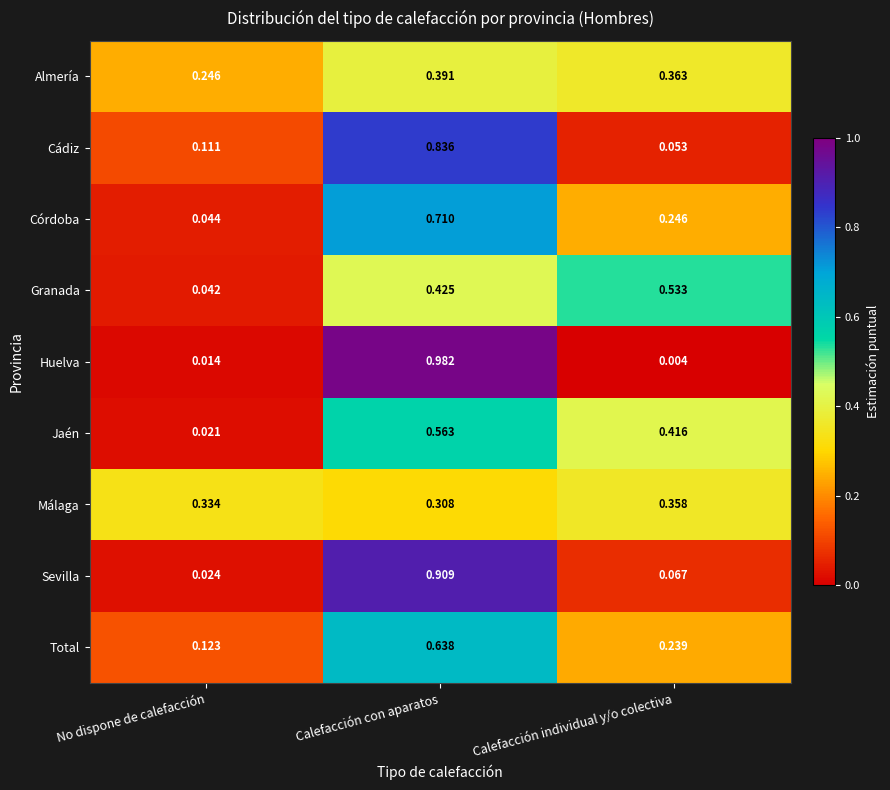

Which series has the widest spread of values?

Huelva